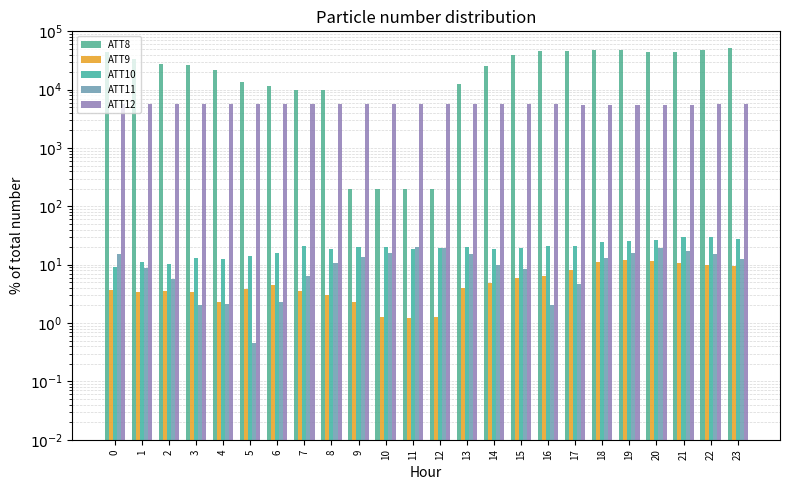

What is the difference between the maximum and minimum values in the ATT9 series?

10.9